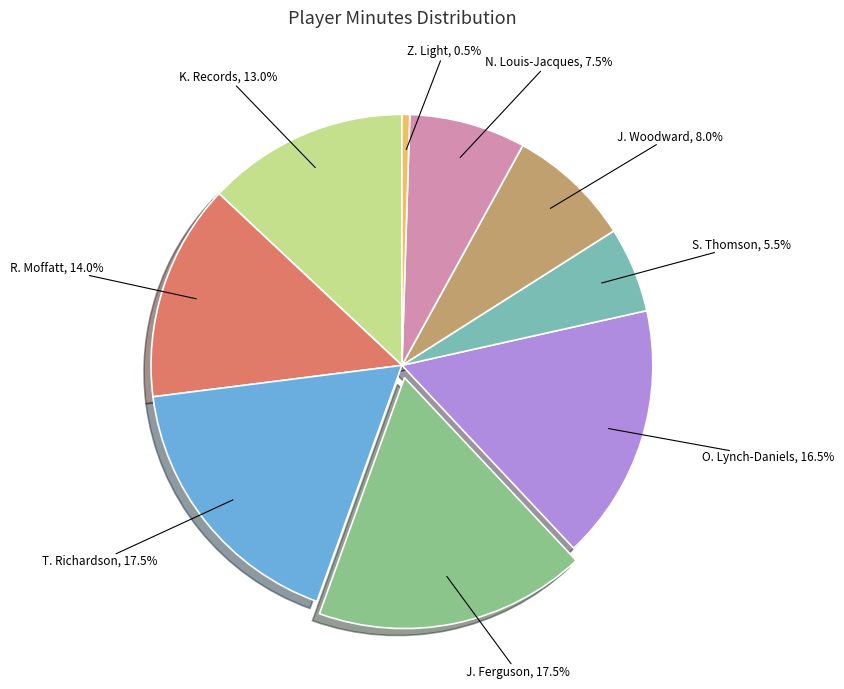

Is there any slice that represents more than half of the pie?

No